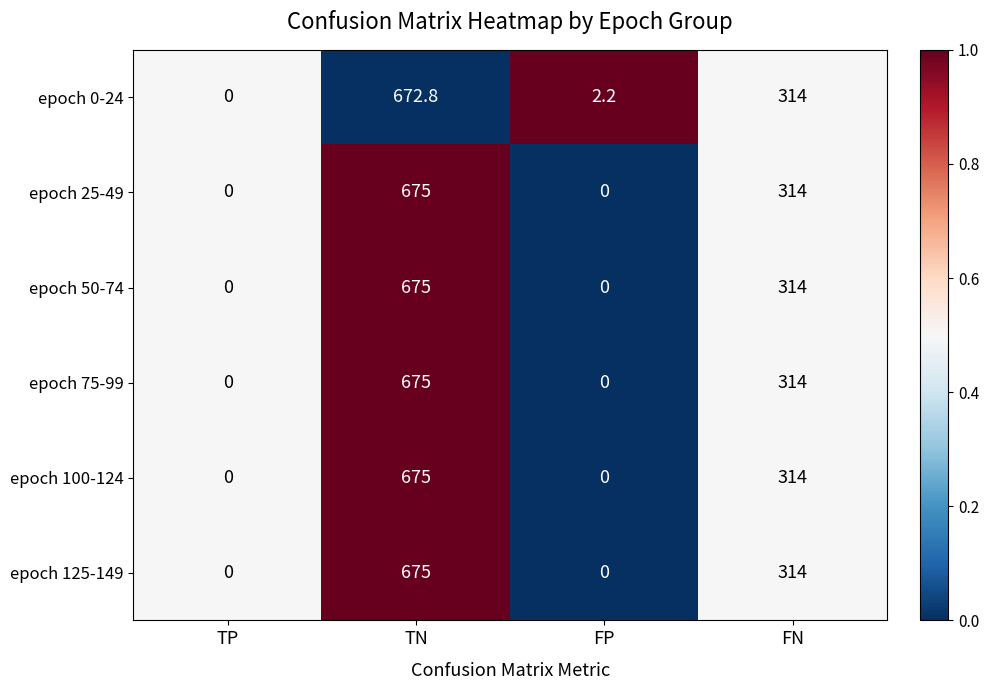

What is the sum of all epoch 25-49 values?

989.0